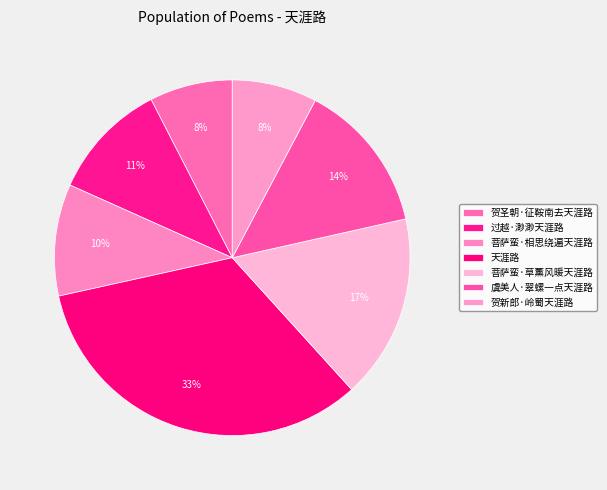

Does 菩萨蛮·草薰风暖天涯路 represent more than half of the total?

No